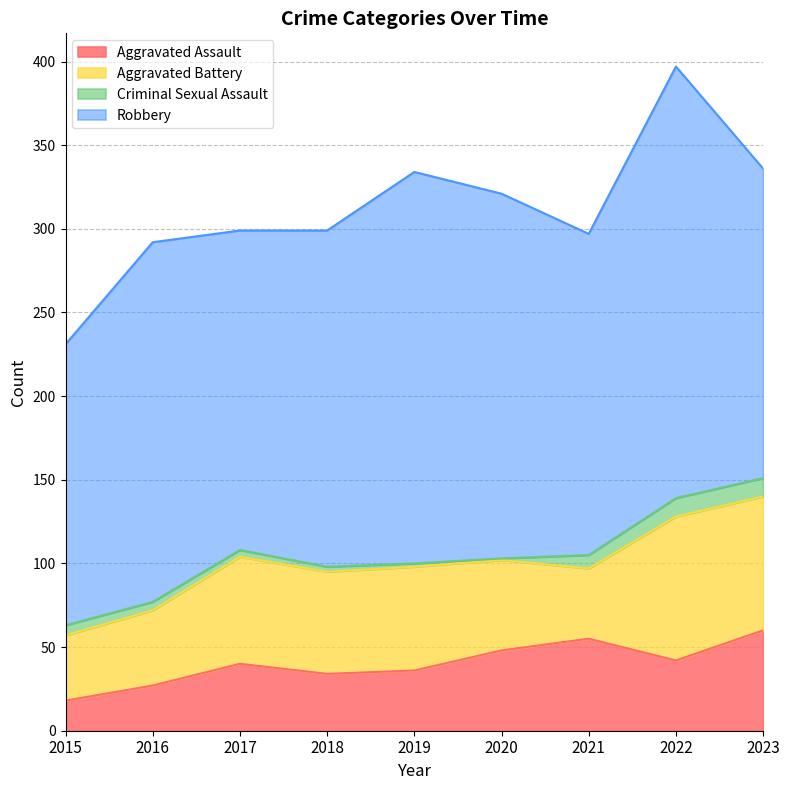

How many values in the Criminal Sexual Assault series are below 5?

4